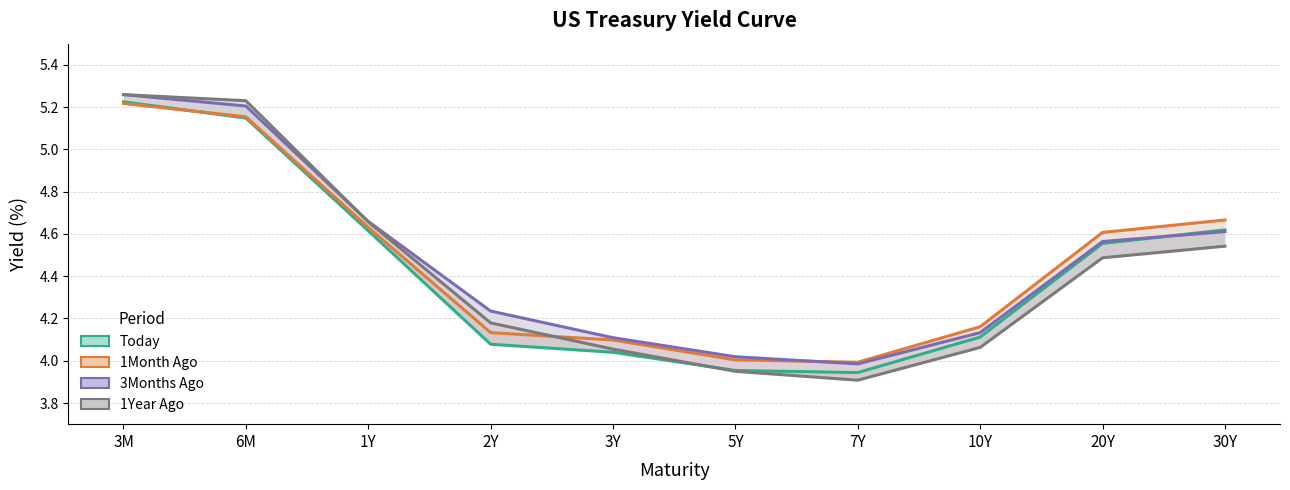

Reading right to left, what are all the values shown in this chart?

Today: 4.6	4.6	4.1	3.9	4.0	4.0	4.1	4.6	5.1	5.2
1Month Ago: 4.7	4.6	4.2	4.0	4.0	4.1	4.1	4.6	5.2	5.2
3Months Ago: 4.6	4.6	4.1	4.0	4.0	4.1	4.2	4.7	5.2	5.3
1Year Ago: 4.5	4.5	4.1	3.9	4.0	4.1	4.2	4.7	5.2	5.3